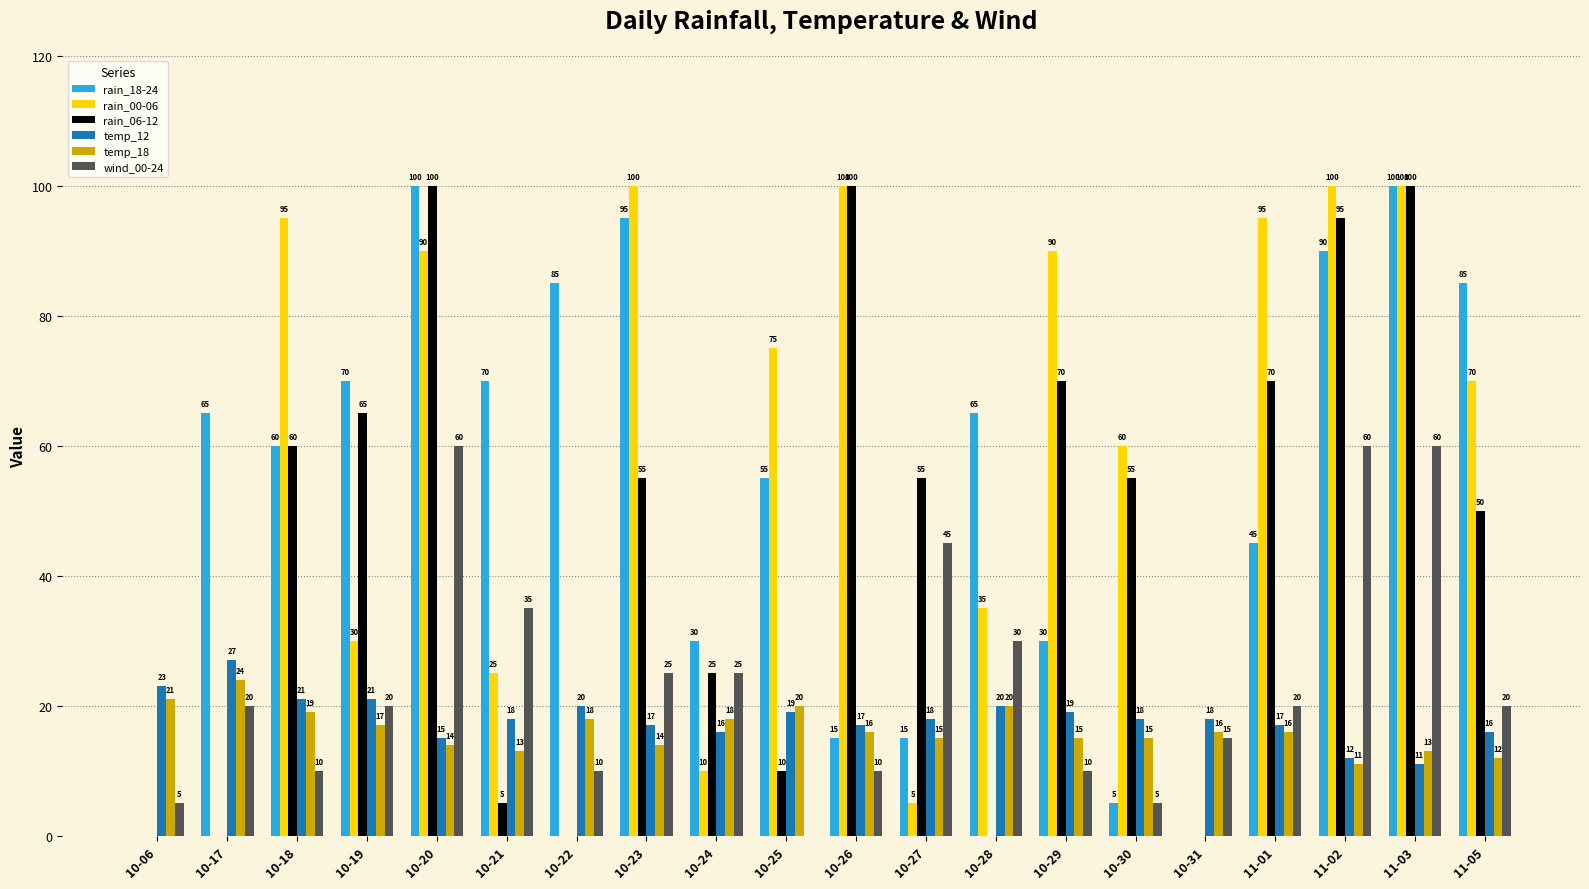

Is it true that wind_00-24 equals 25 at 10-23?

True